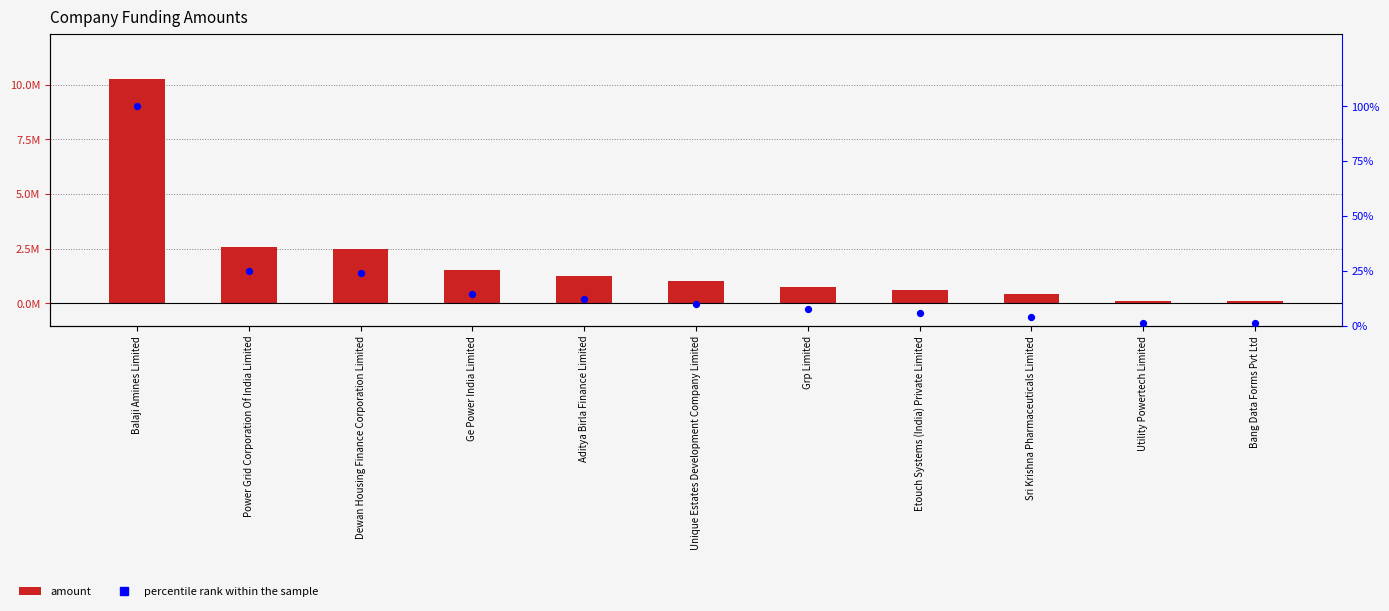

At which category is the sum across all series the highest?

Balaji Amines Limited